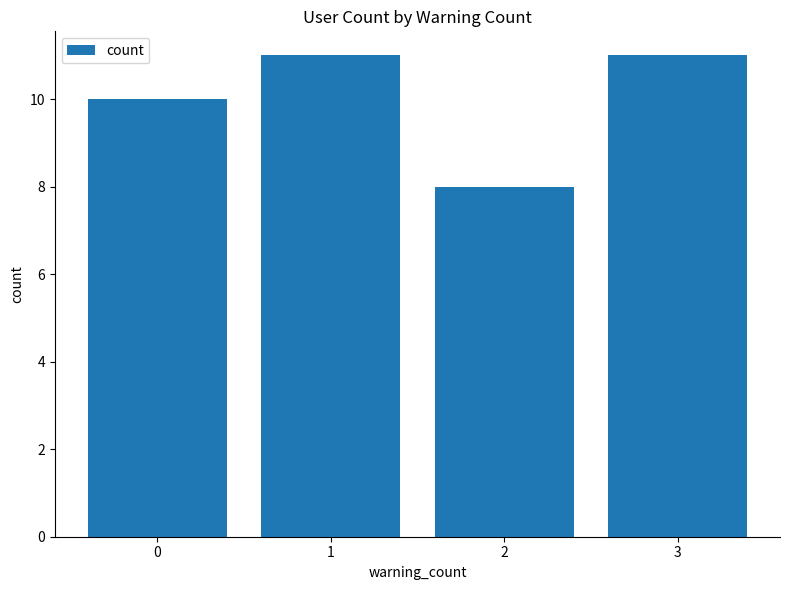

Approximately how many times larger is the value at 1 compared to 3?

1.0